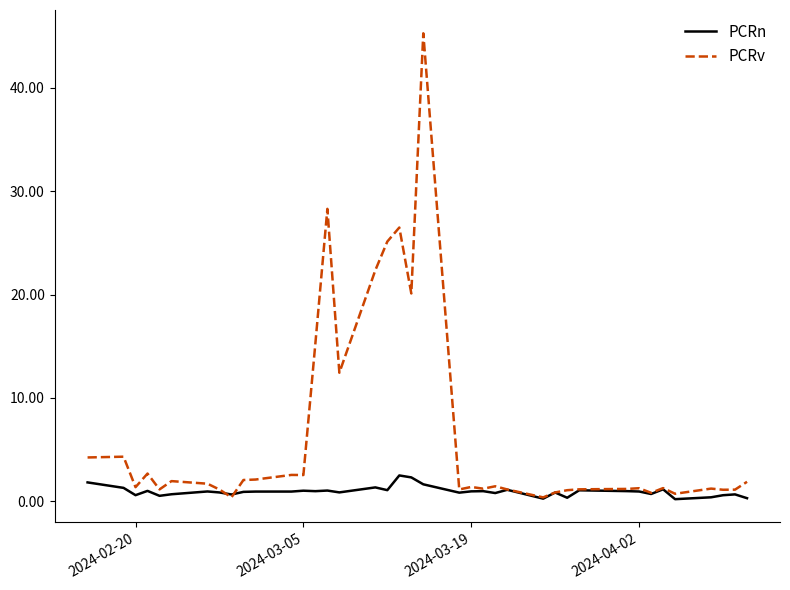

List the series in order of their overall mean, lowest first.

PCRn, PCRv